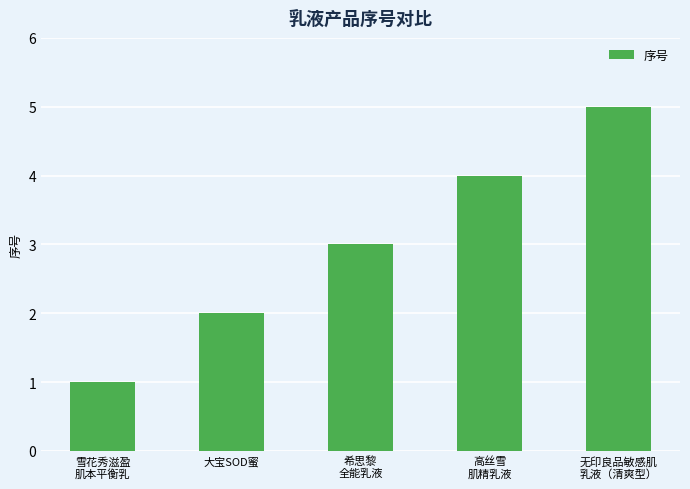

Reading left to right, list all the values displayed in this chart.

1	2	3	4	5